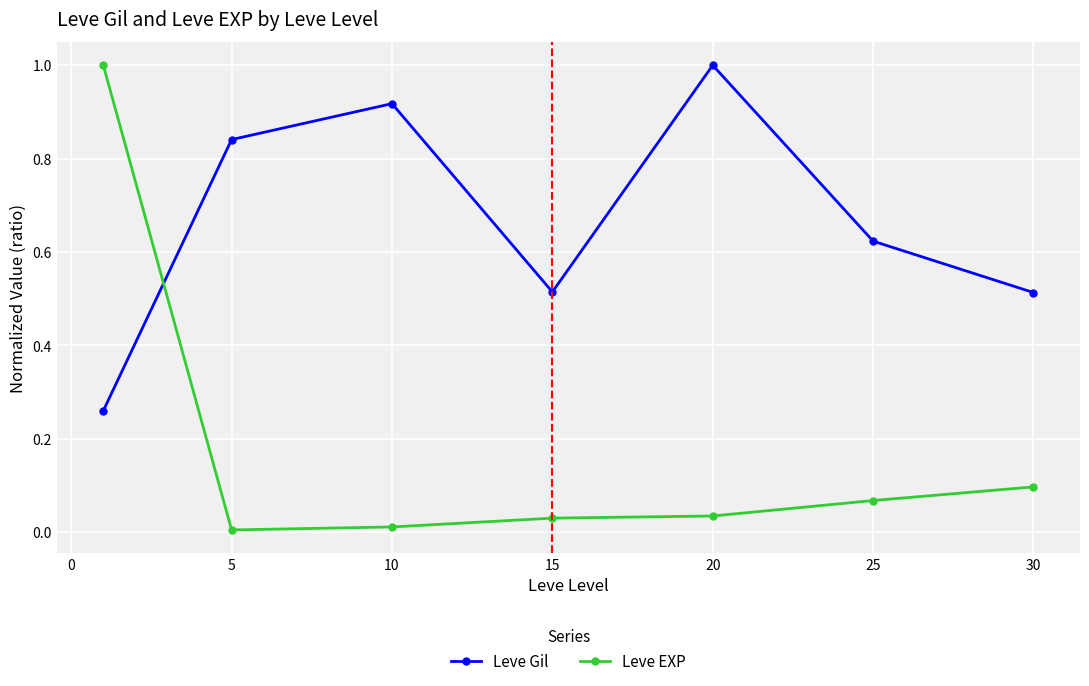

How many times do Leve Gil and Leve EXP cross each other?

1